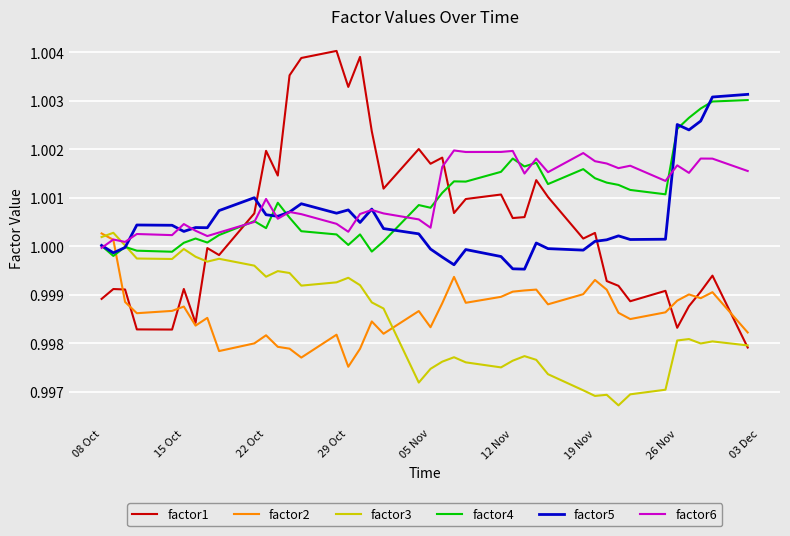

Which series has the widest spread of values?

factor1